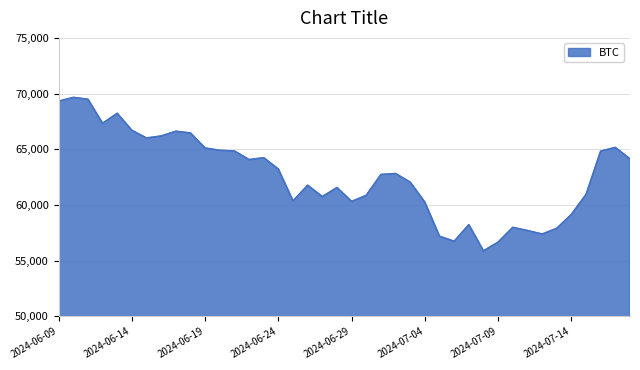

What is the difference between the maximum and minimum values?

13773.8